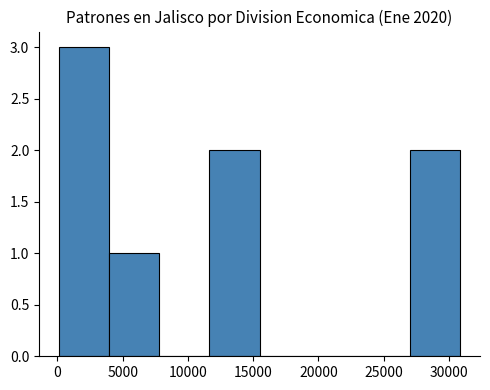

Reading left to right, transcribe this chart: for each bar, give the range it covers on the x-axis and its height. Neither the bar edges nor the heights are printed on the chart, so give them approximately, as read against the axes.

0 to 4000: 3
4000 to 8000: 1
8000 to 11500: 0
11500 to 15500: 2
15500 to 19500: 0
19500 to 23000: 0
23000 to 27000: 0
27000 to 31000: 2